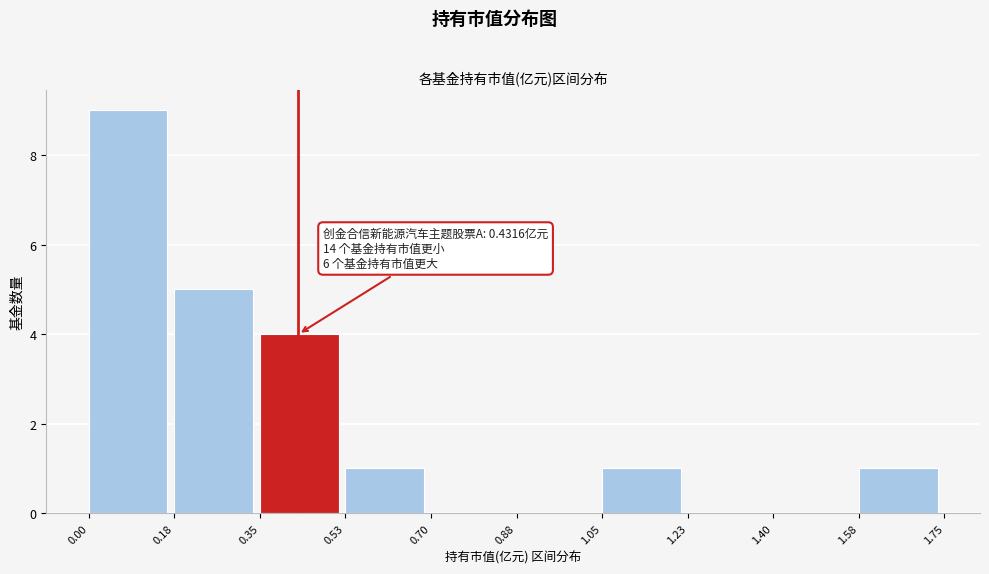

Over which range of the x-axis is the bar tallest?

0.00 to 0.18